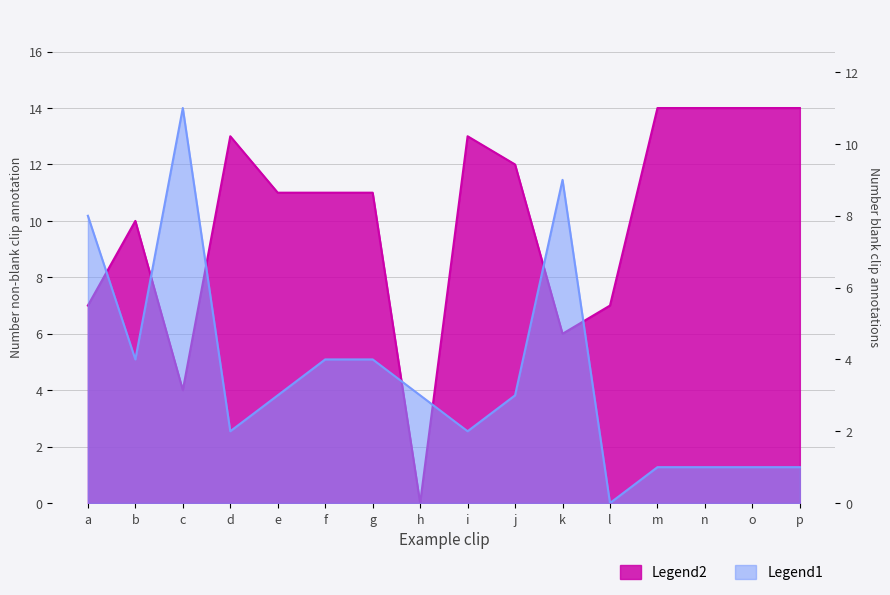

What is the sum of the Number non-blank clip annotation values at a and b?

17